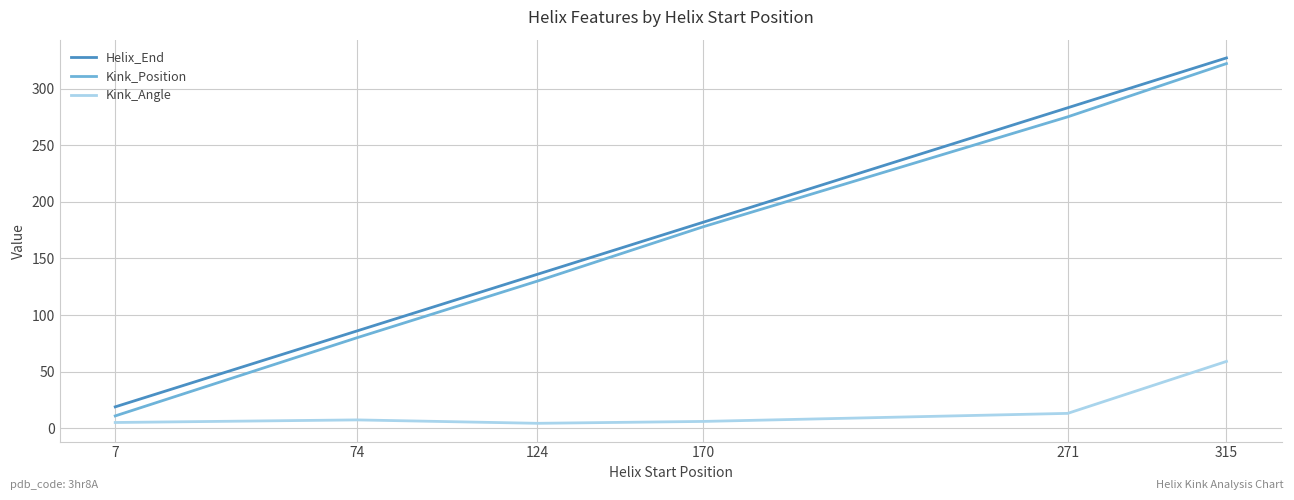

Is the value of Kink_Position at 170 greater than the value of Kink_Angle at 7?

Yes